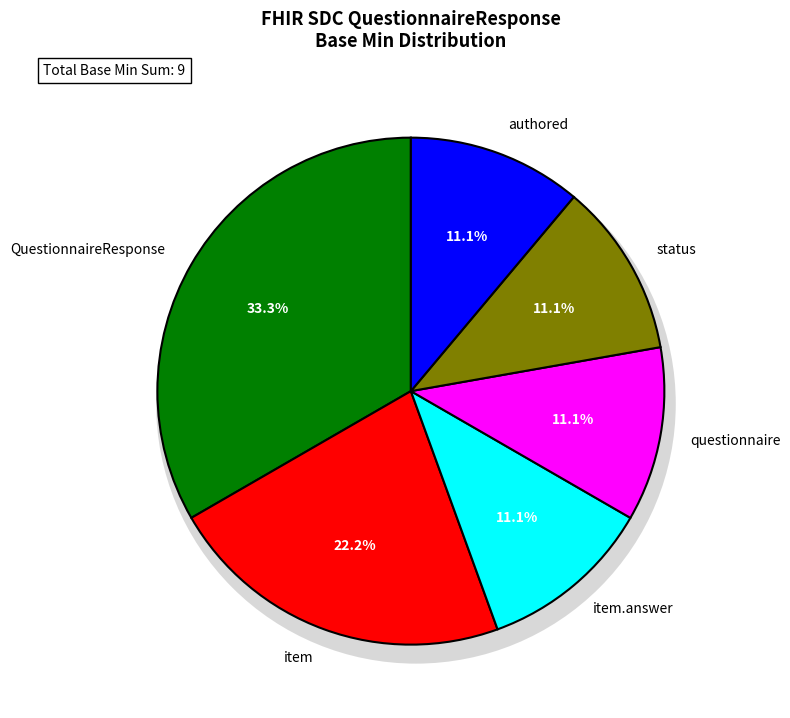

What is the total percentage of QuestionnaireResponse.item.answer and QuestionnaireResponse.authored?

22.2%